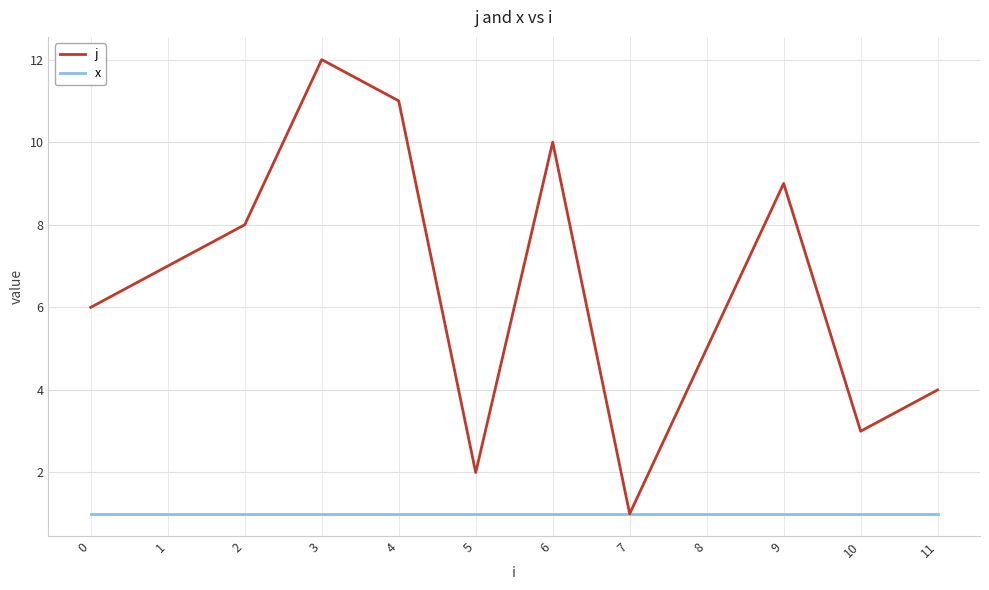

Is it true that j equals 1 at 5?

False